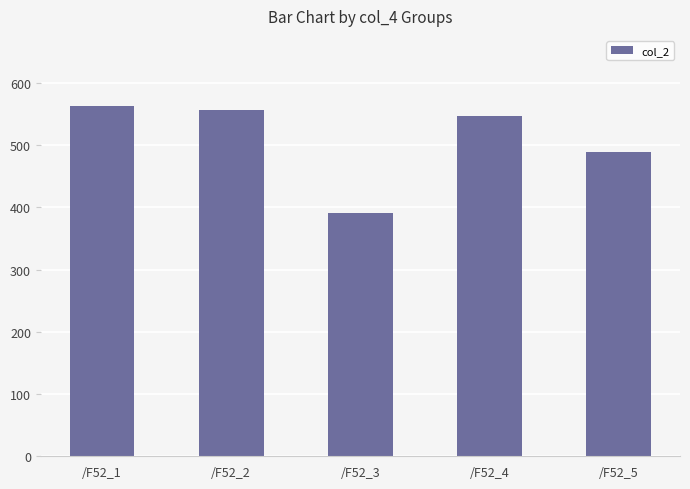

Are the bars grouped side by side (vs. stacked)?

No